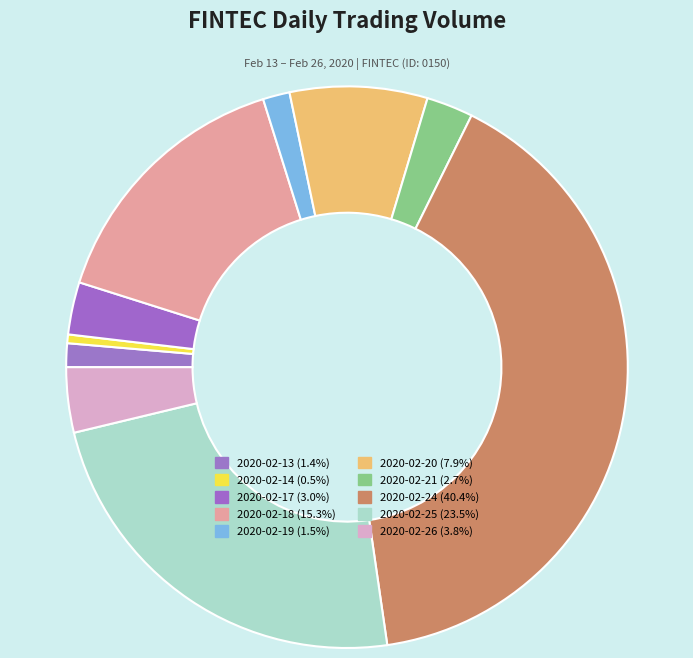

Count the number of slices in the pie.

10